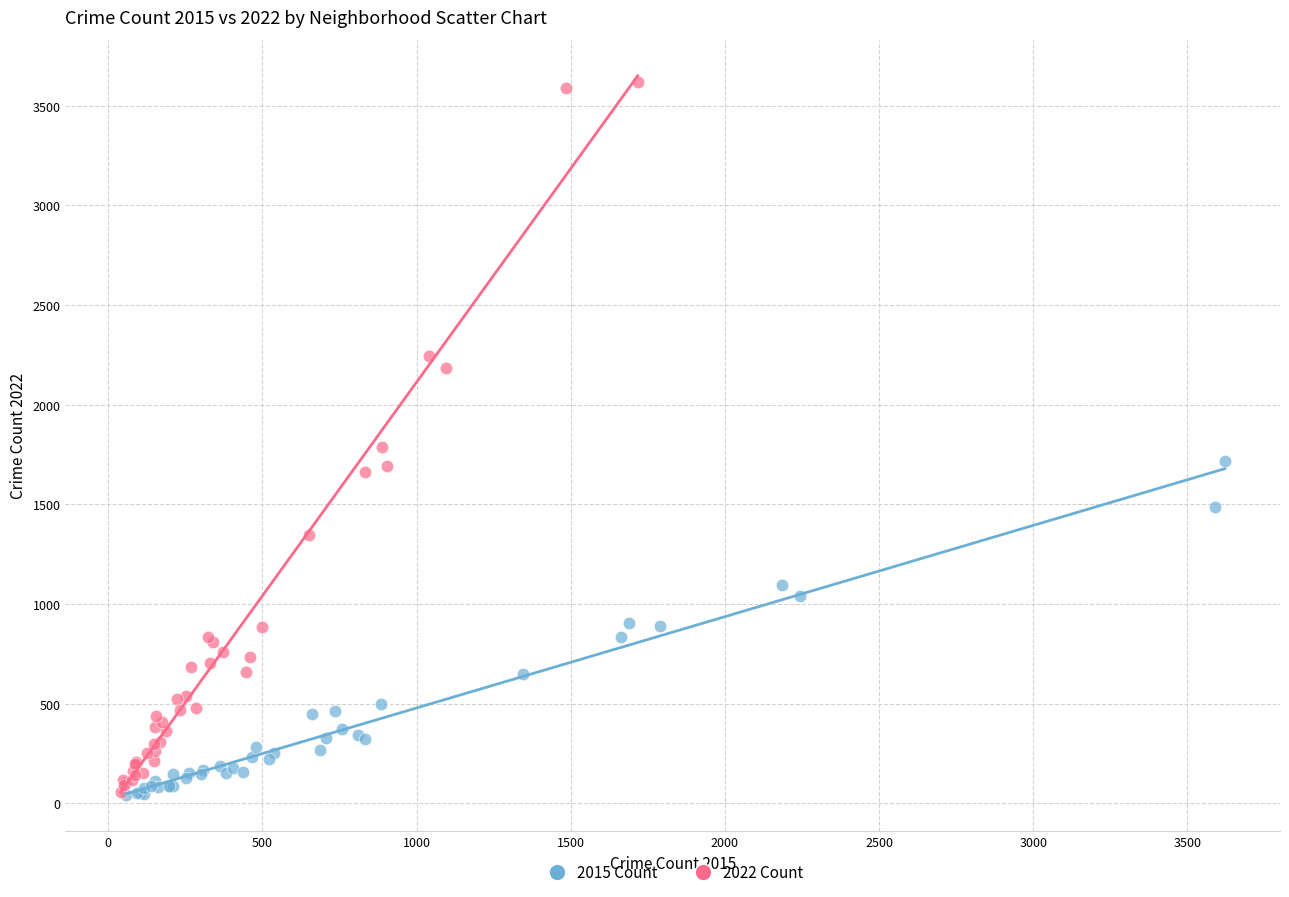

Which series contains the highest Y value?

2022 Count